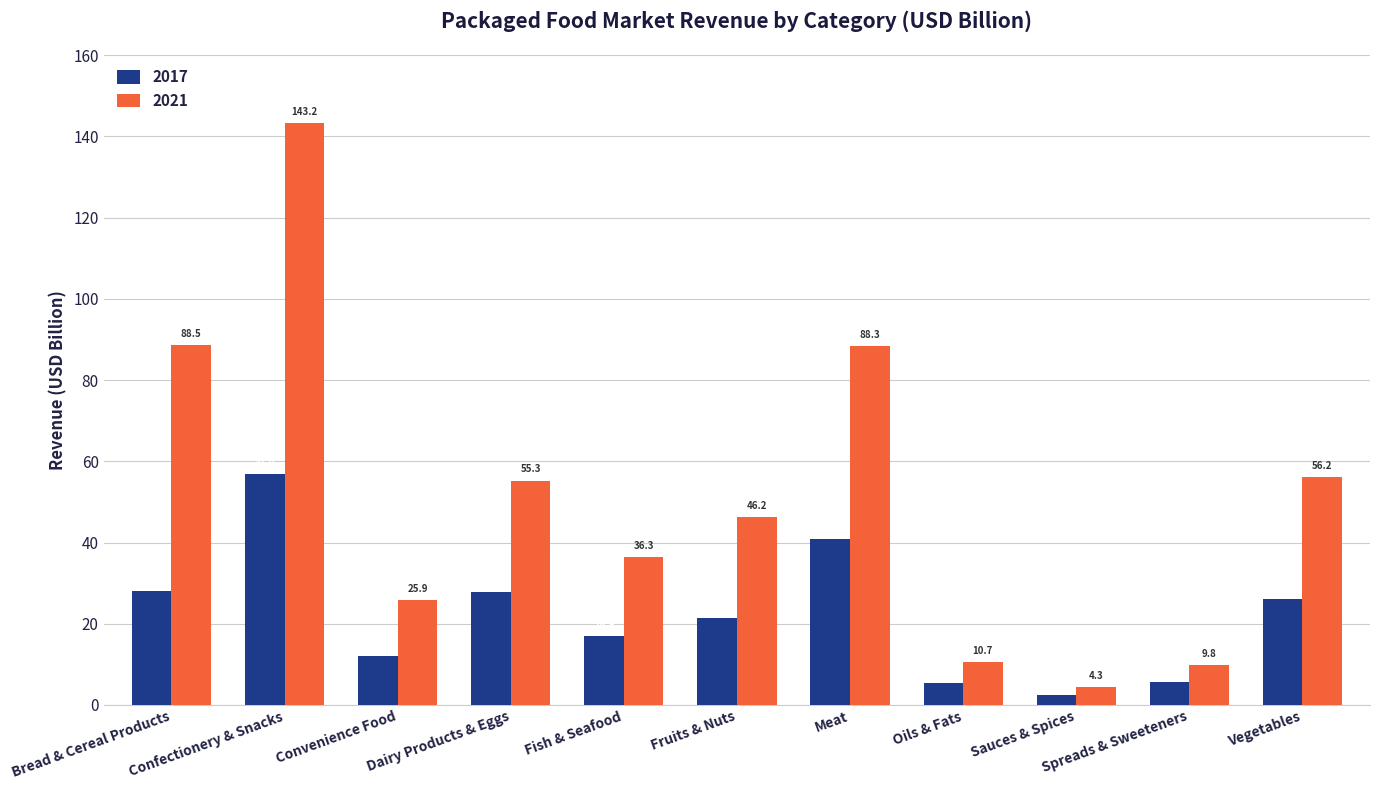

How many values in the 2017 series exceed 21?

6